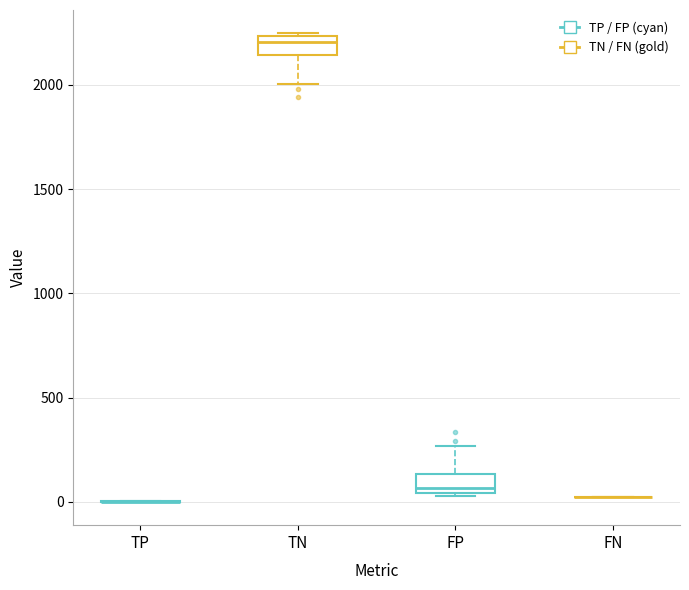

Reading left to right, transcribe this box plot: for each box, give where its median line is, the range the box spans, and where its two whiskers end, as read against the y-axis. The values are not printed on the chart, so give them approximately, as read against the axis.

TP: box collapsed to a line at 0, whiskers 0 to 0
TN: median 2200, box 2150 to 2250, whiskers 2000 to 2250
FP: median 50 (just above the box's lower edge), box 50 to 150, whiskers 50 to 250
FN: box collapsed to a line at 0, whiskers 0 to 0